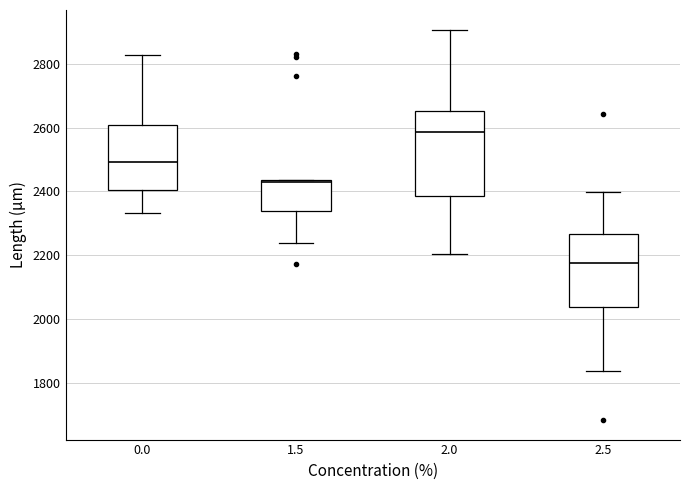

Reading left to right, read every box against the y-axis: the position of its median line, the range the box covers, and the ends of its whiskers. The values are not printed on the chart, so give them approximately, as read against the axis.

0.0: median 2500, box 2400 to 2600, whiskers 2340 to 2820
1.5: median 2420, box 2340 to 2440, whiskers 2240 to 2440
2.0: median 2580, box 2380 to 2660, whiskers 2200 to 2900
2.5: median 2180, box 2040 to 2260, whiskers 1840 to 2400